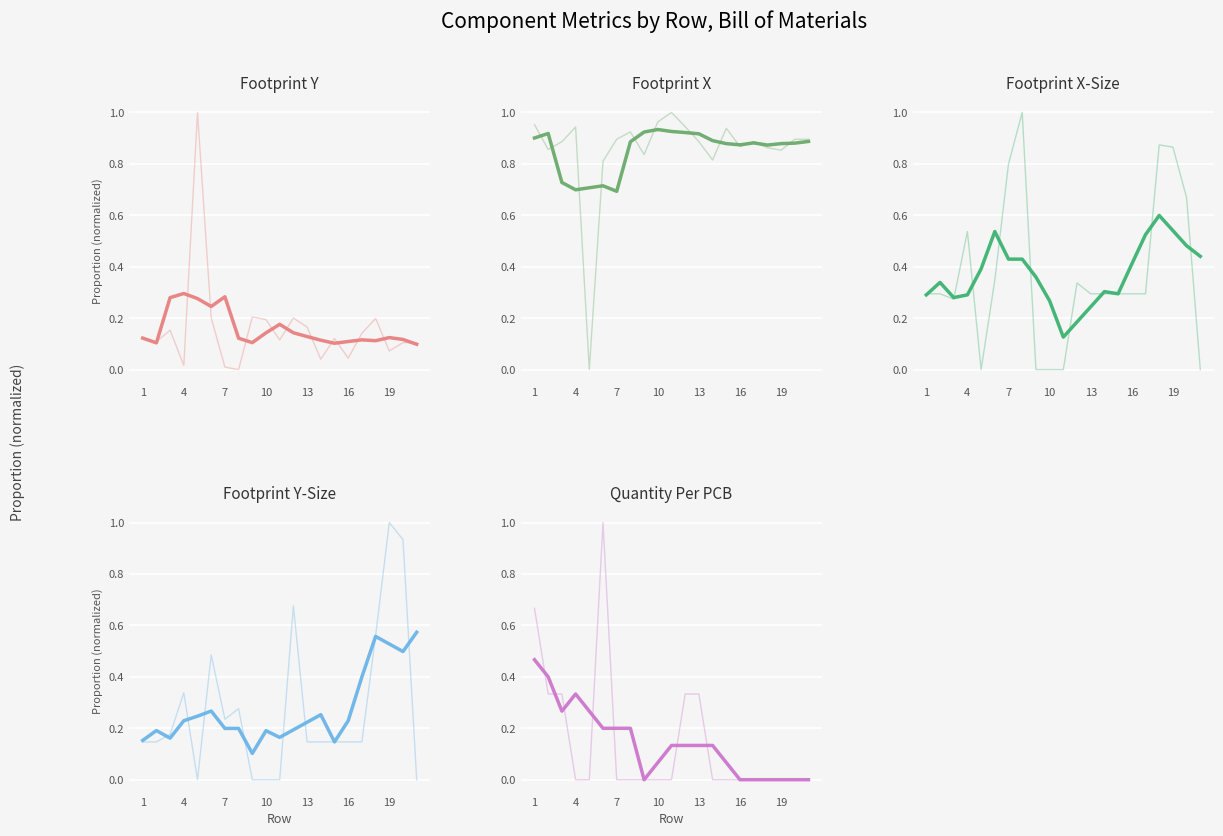

Count the number of categories in the chart.

21